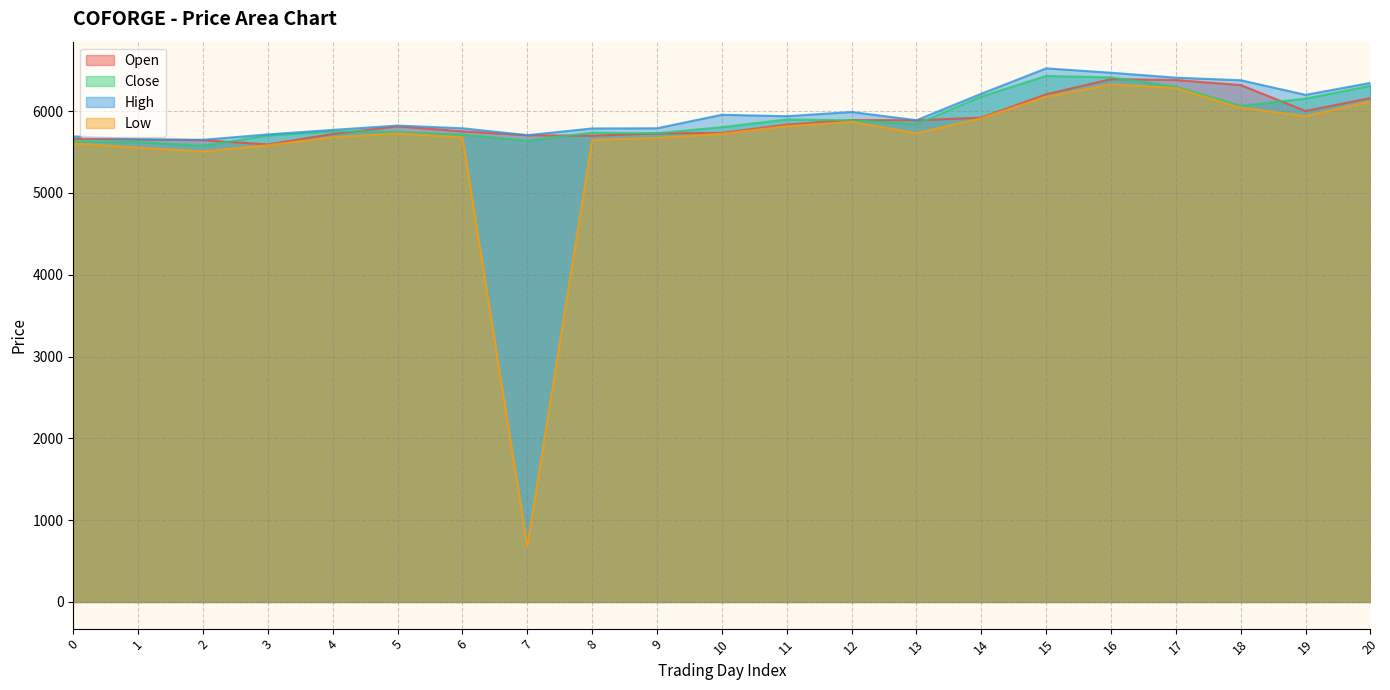

Read the Low value at 8.

5648.0